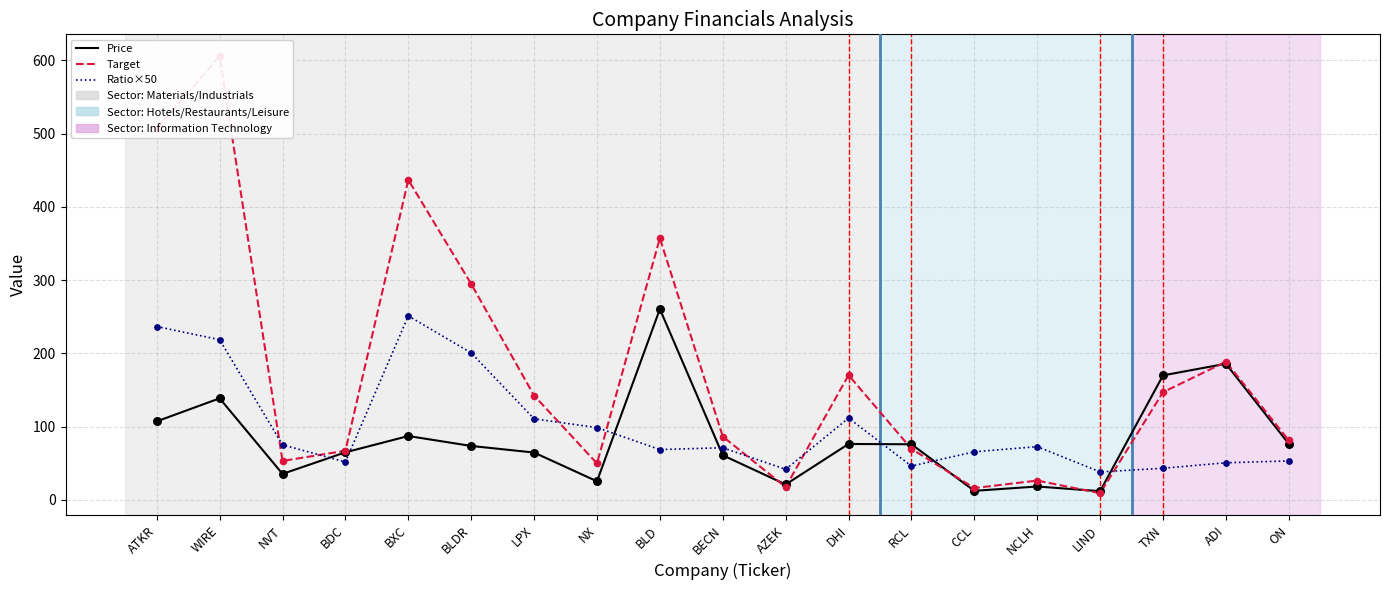

Which series has the largest Y range (max minus min)?

Target